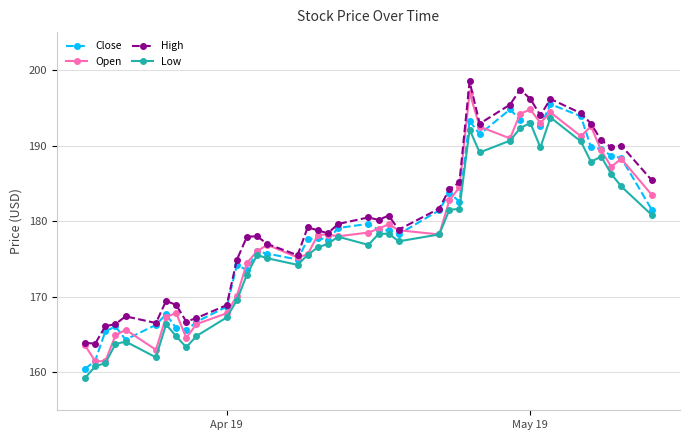

True or false: High has more than 2 points higher than both neighbors.

True